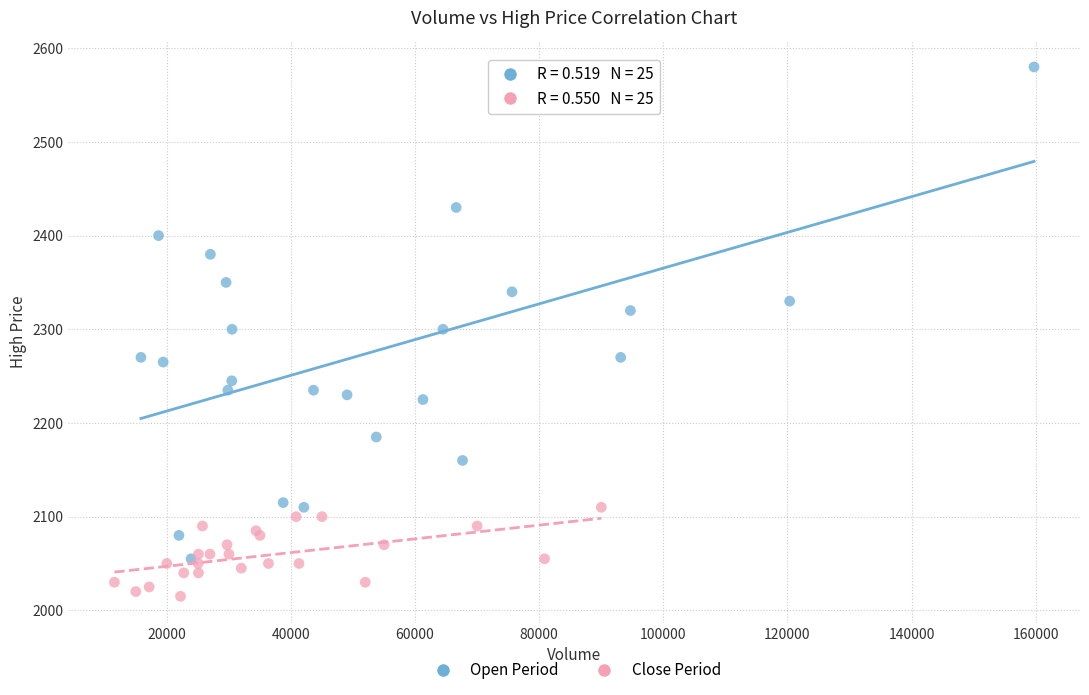

Which series has the largest Y range (max minus min)?

Open Period